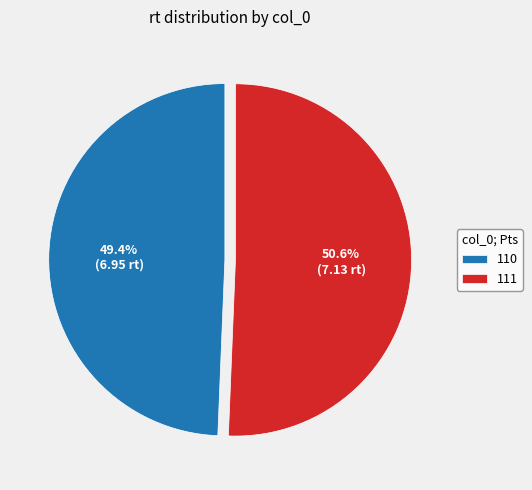

To the nearest percent, what portion does 110 represent?

49%